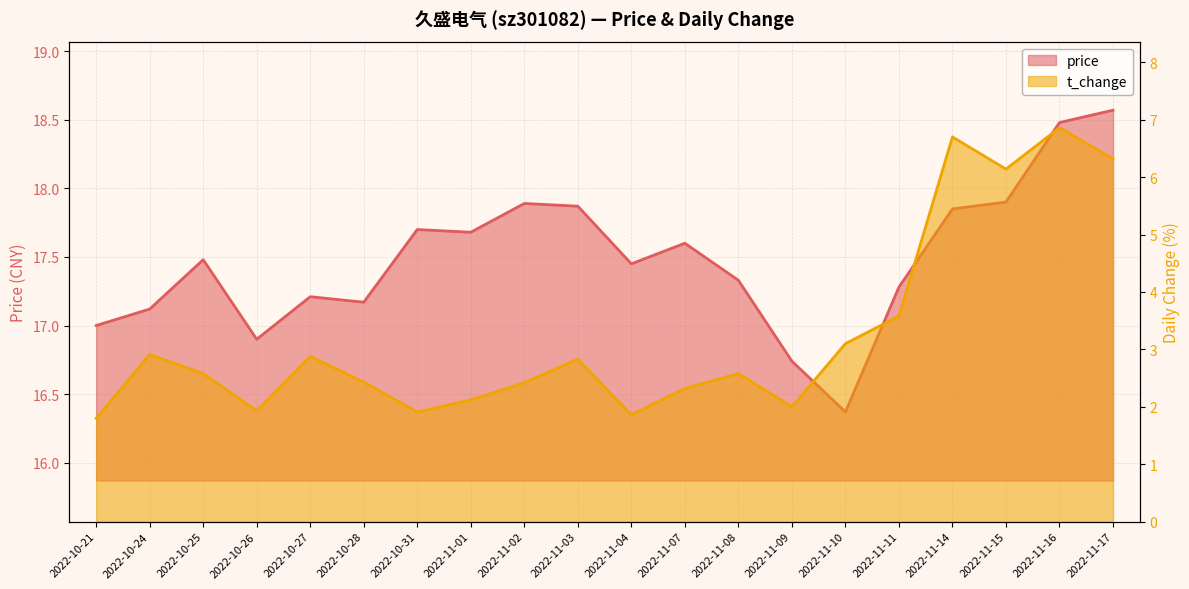

What is the label of the 14th point from the left?

2022-11-09